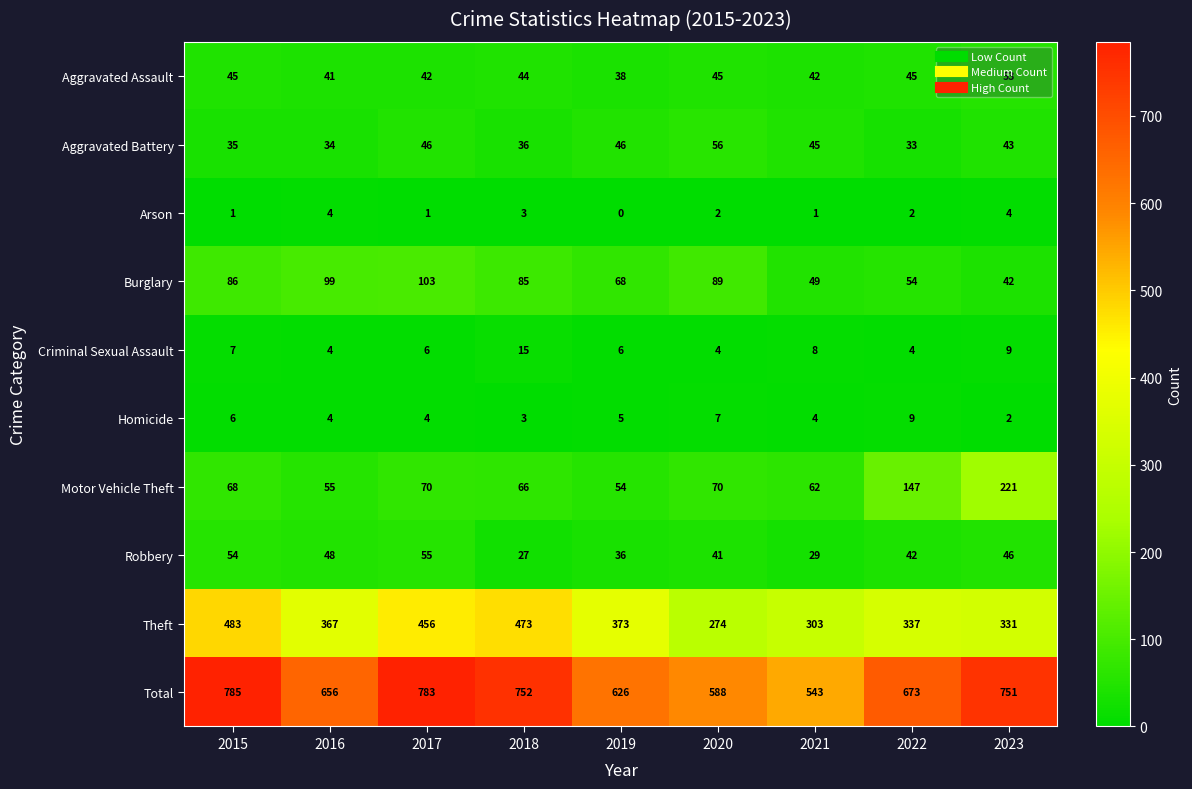

Which series has the largest total across all categories?

Total